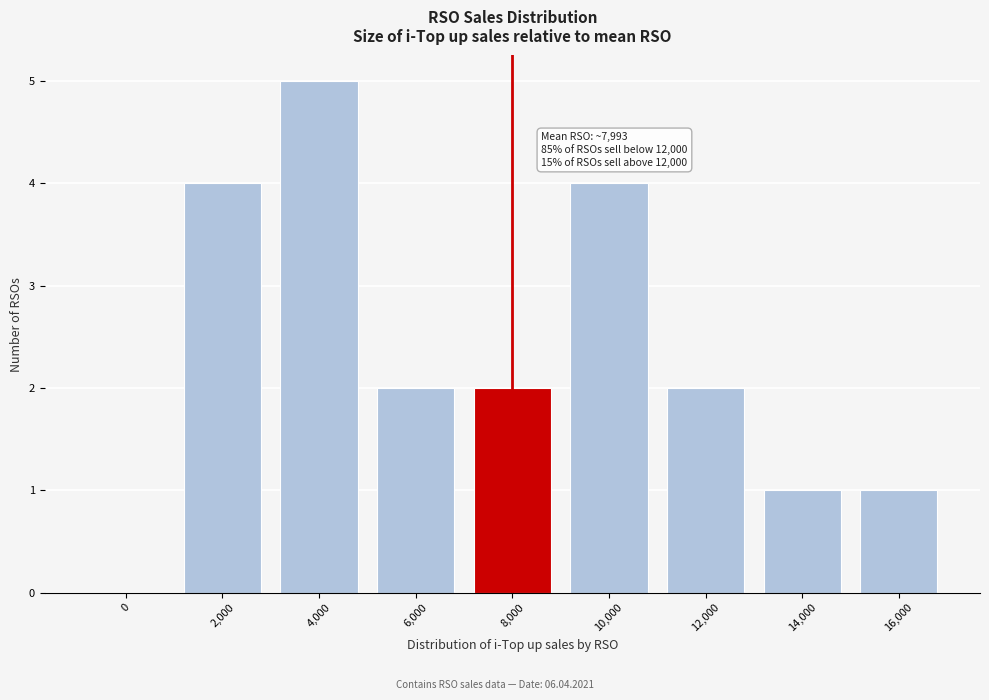

Reading right to left, transcribe all the data shown in this chart.

16,000=1	14,000=1	12,000=2	10,000=4	8,000=2	6,000=2	4,000=5	2,000=4	0=0